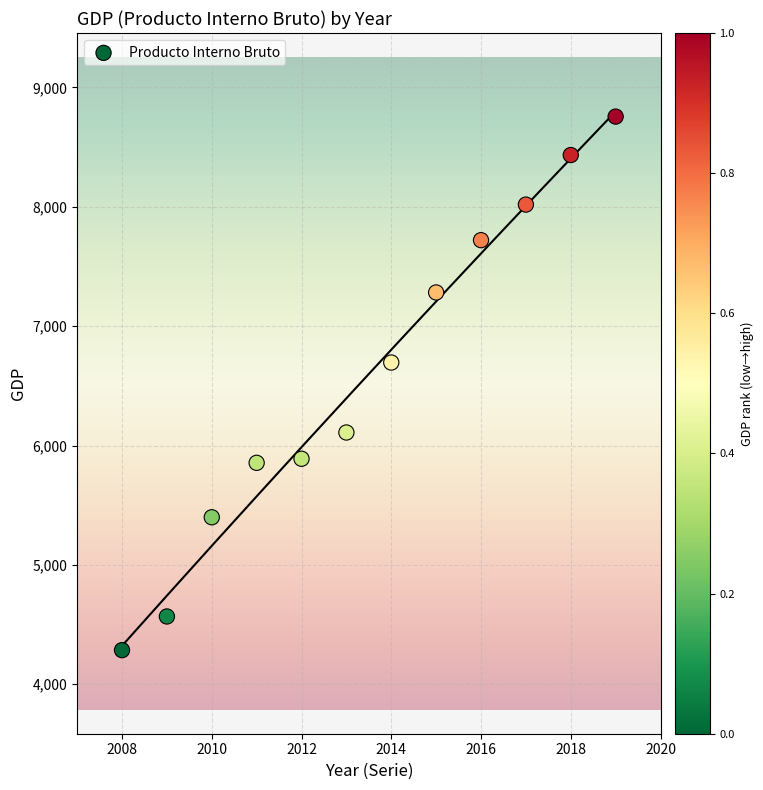

What is the average X value?

2014